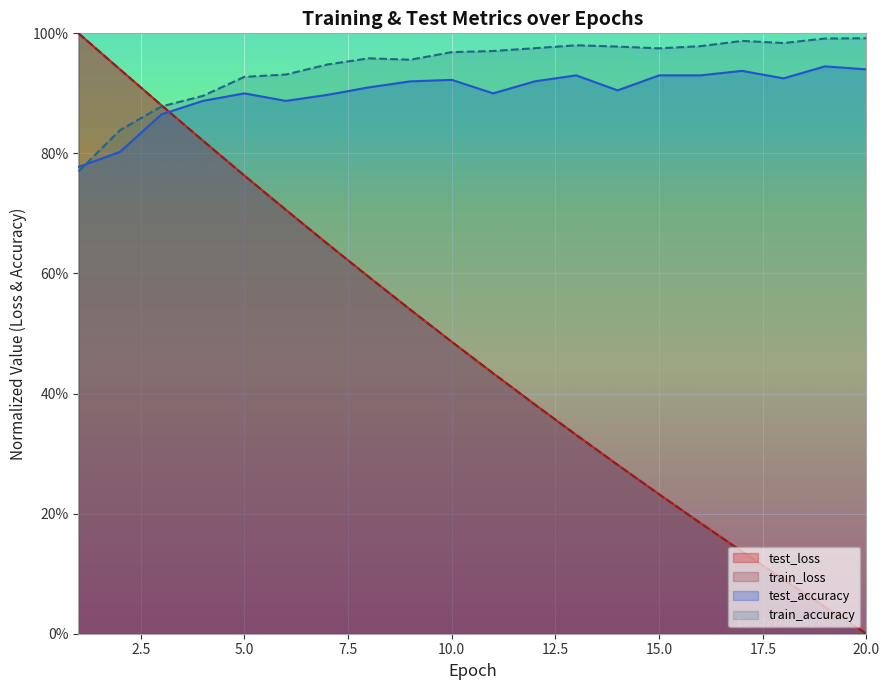

True or false: test_loss and train_loss cross at least once.

False